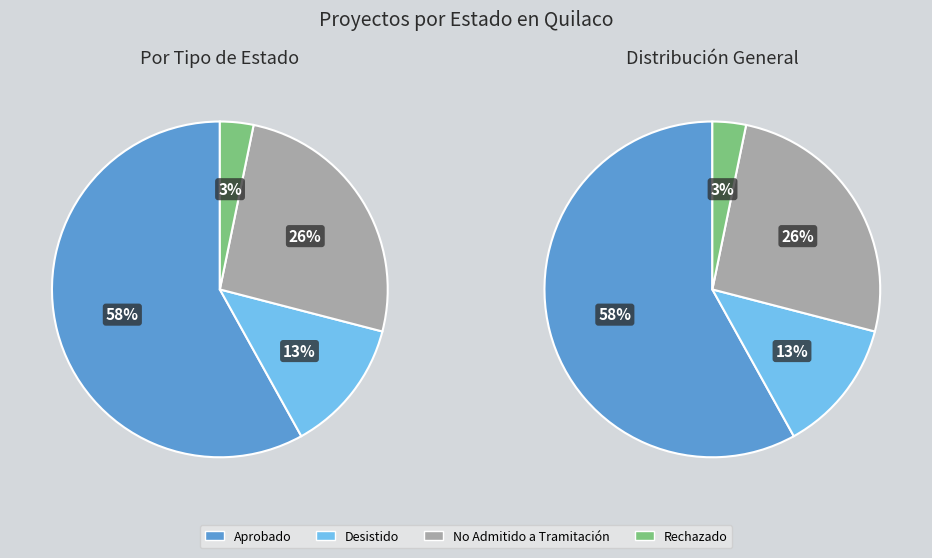

To the nearest percent, what percentage of the pie is Aprobado?

58%